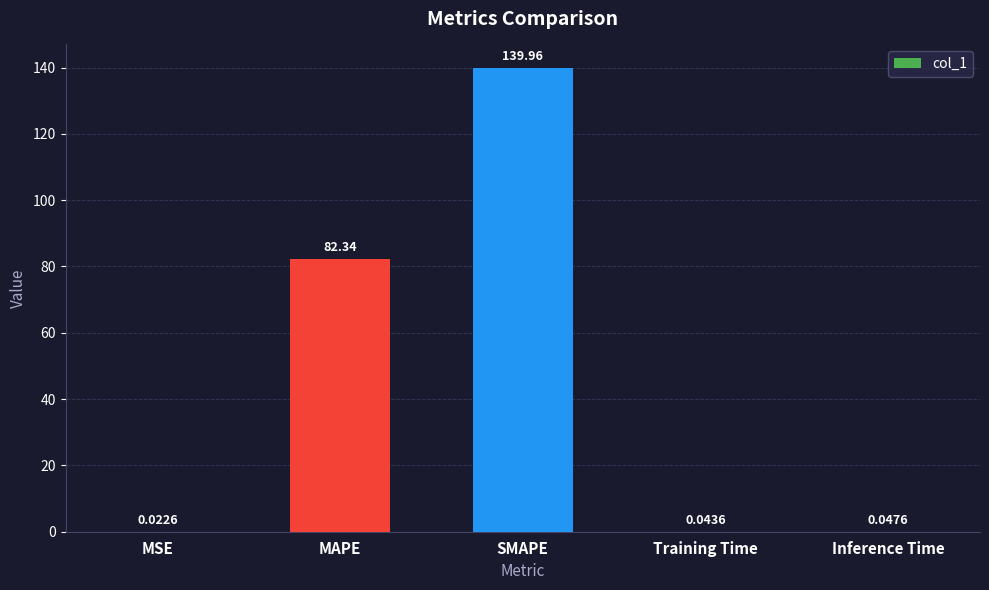

What is the sum of the values at SMAPE and MAPE?

222.3